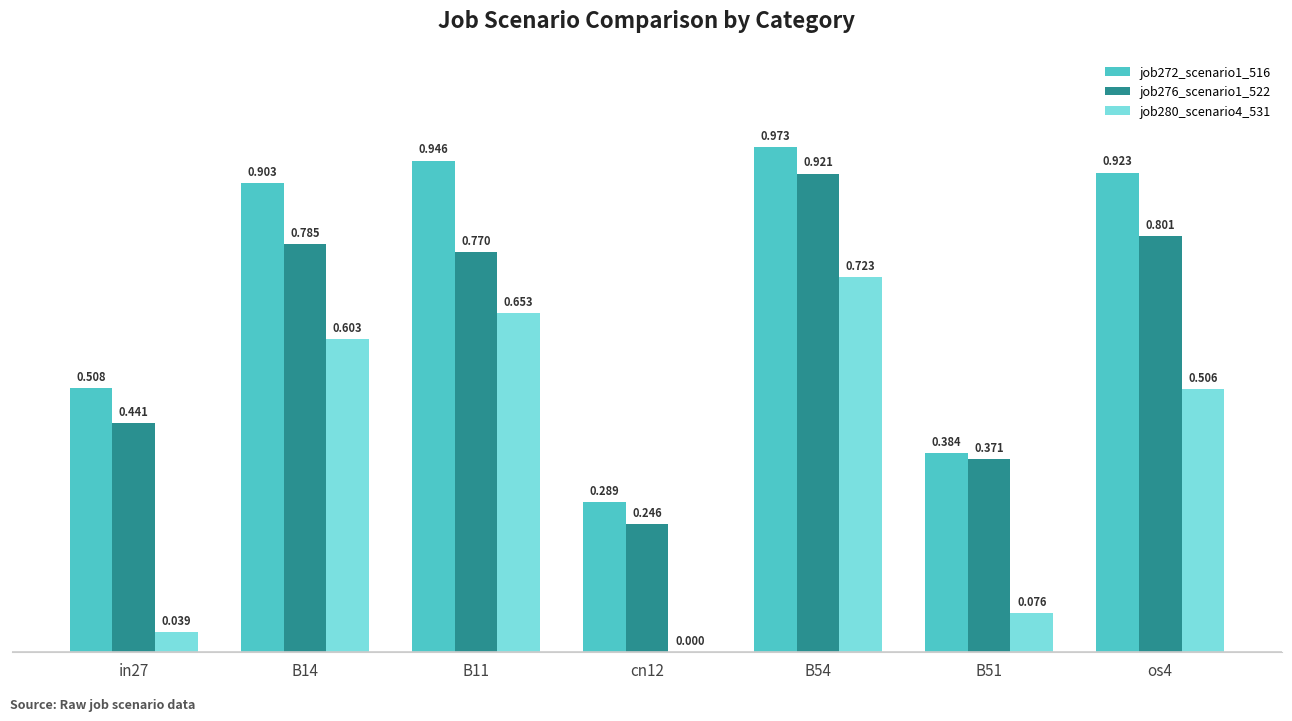

Is the value of job276_scenario1_522 at B51 greater than the value of job280_scenario4_531 at cn12?

Yes